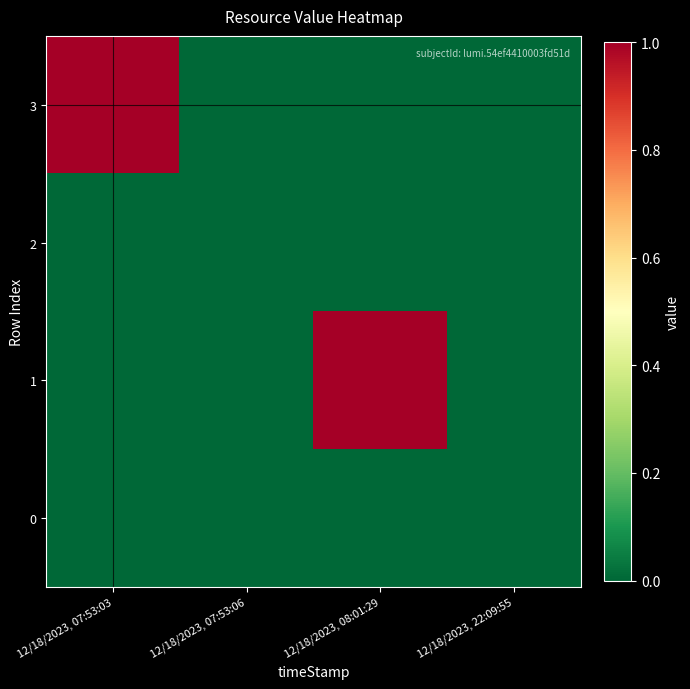

Reading left to right, what are all the values shown in this chart?

3: 12/18/2023, 07:53:03=1	12/18/2023, 07:53:06=0	12/18/2023, 08:01:29=0	12/18/2023, 22:09:55=0
2: 12/18/2023, 07:53:03=0	12/18/2023, 07:53:06=0	12/18/2023, 08:01:29=0	12/18/2023, 22:09:55=0
1: 12/18/2023, 07:53:03=0	12/18/2023, 07:53:06=0	12/18/2023, 08:01:29=1	12/18/2023, 22:09:55=0
0: 12/18/2023, 07:53:03=0	12/18/2023, 07:53:06=0	12/18/2023, 08:01:29=0	12/18/2023, 22:09:55=0